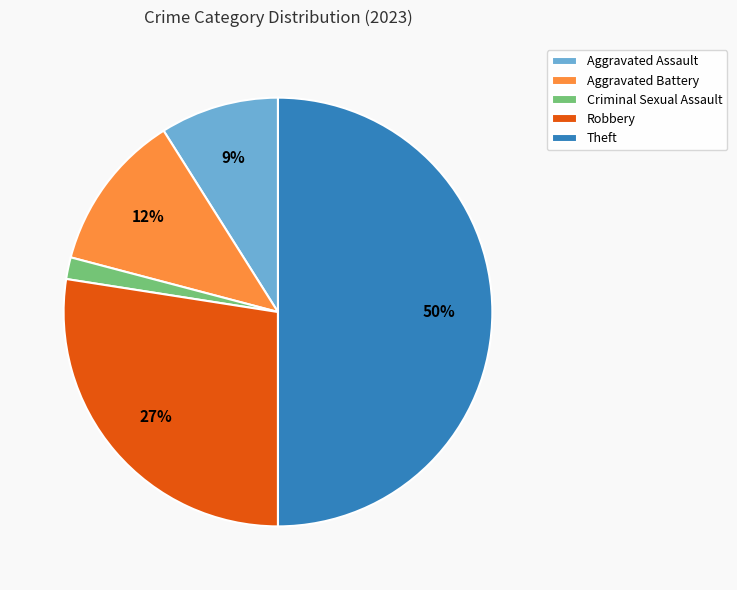

What is the largest slice in the pie chart?

Theft